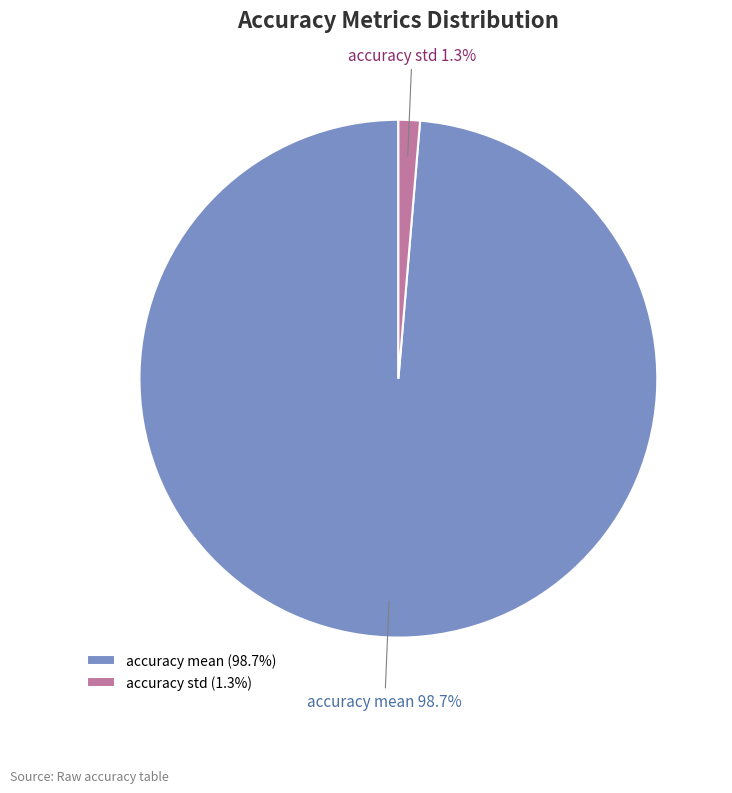

What percentage is the accuracy std slice, to the nearest percent?

1%